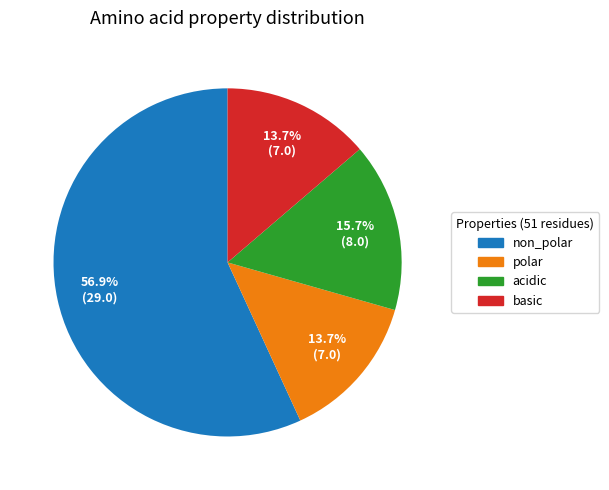

Which slice is the largest?

non_polar